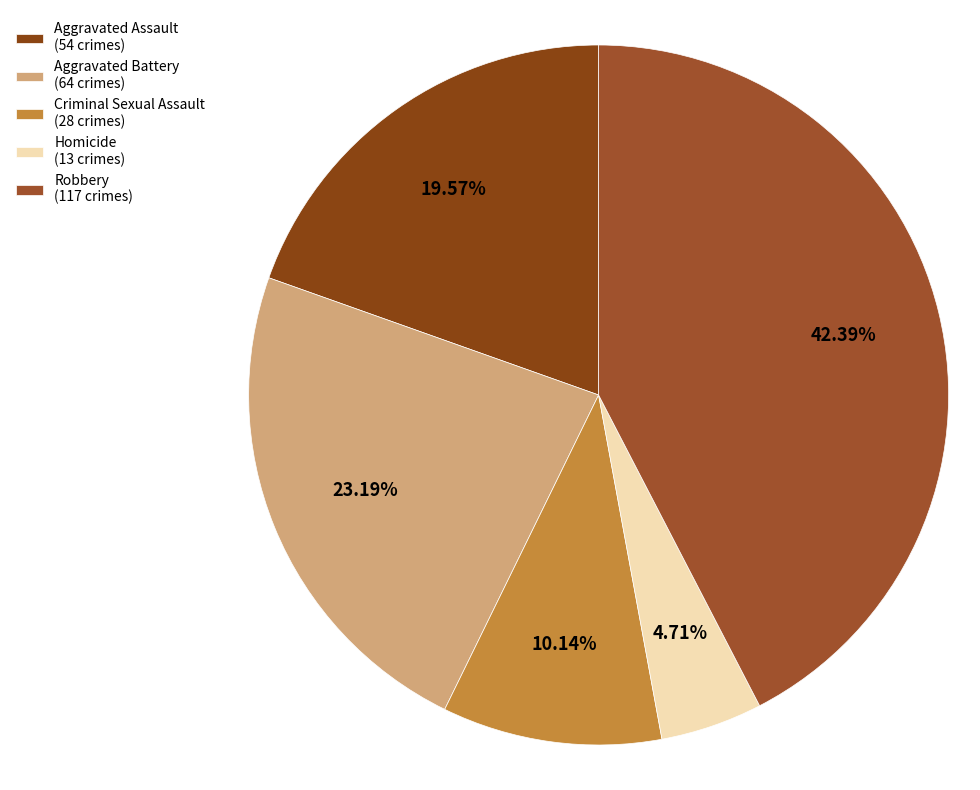

The Aggravated Assault slice represents 20% of the pie. True or false?

True